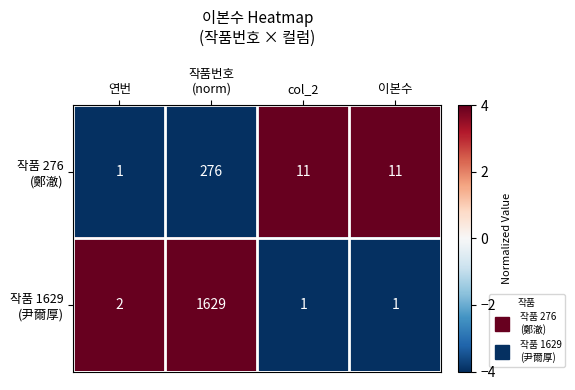

What is the difference between the highest and lowest values at col_2?

10